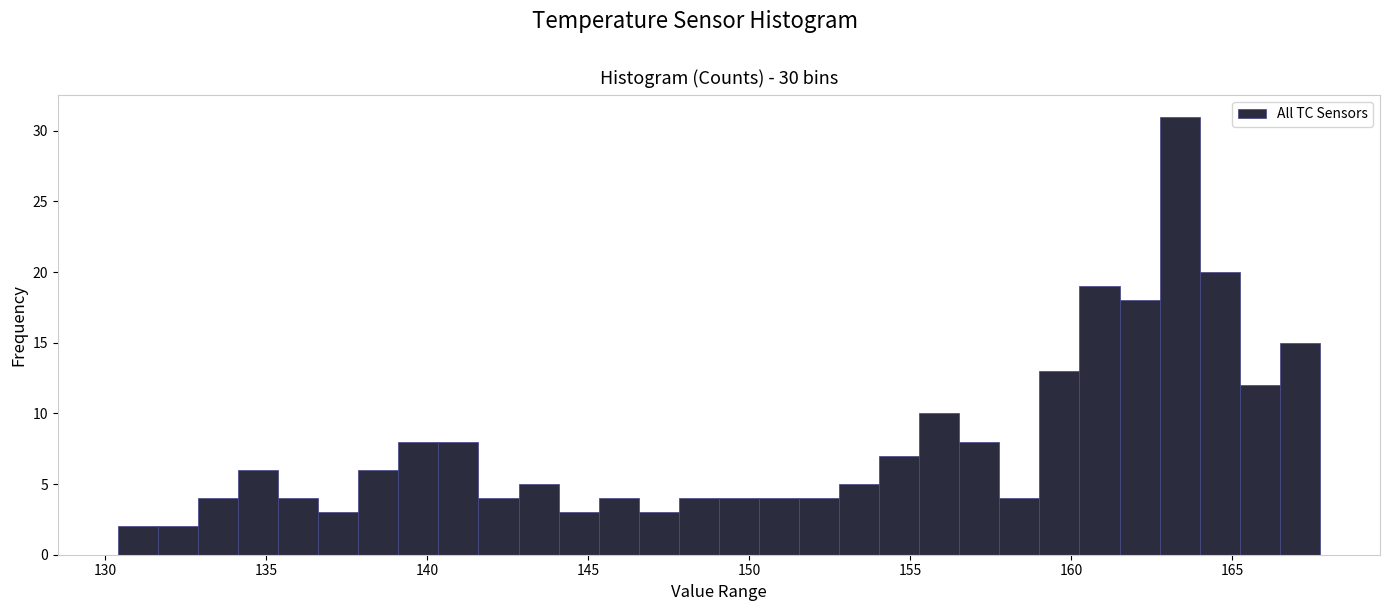

Read against the x-axis, roughly where is the centre of the tallest bar?

163.5